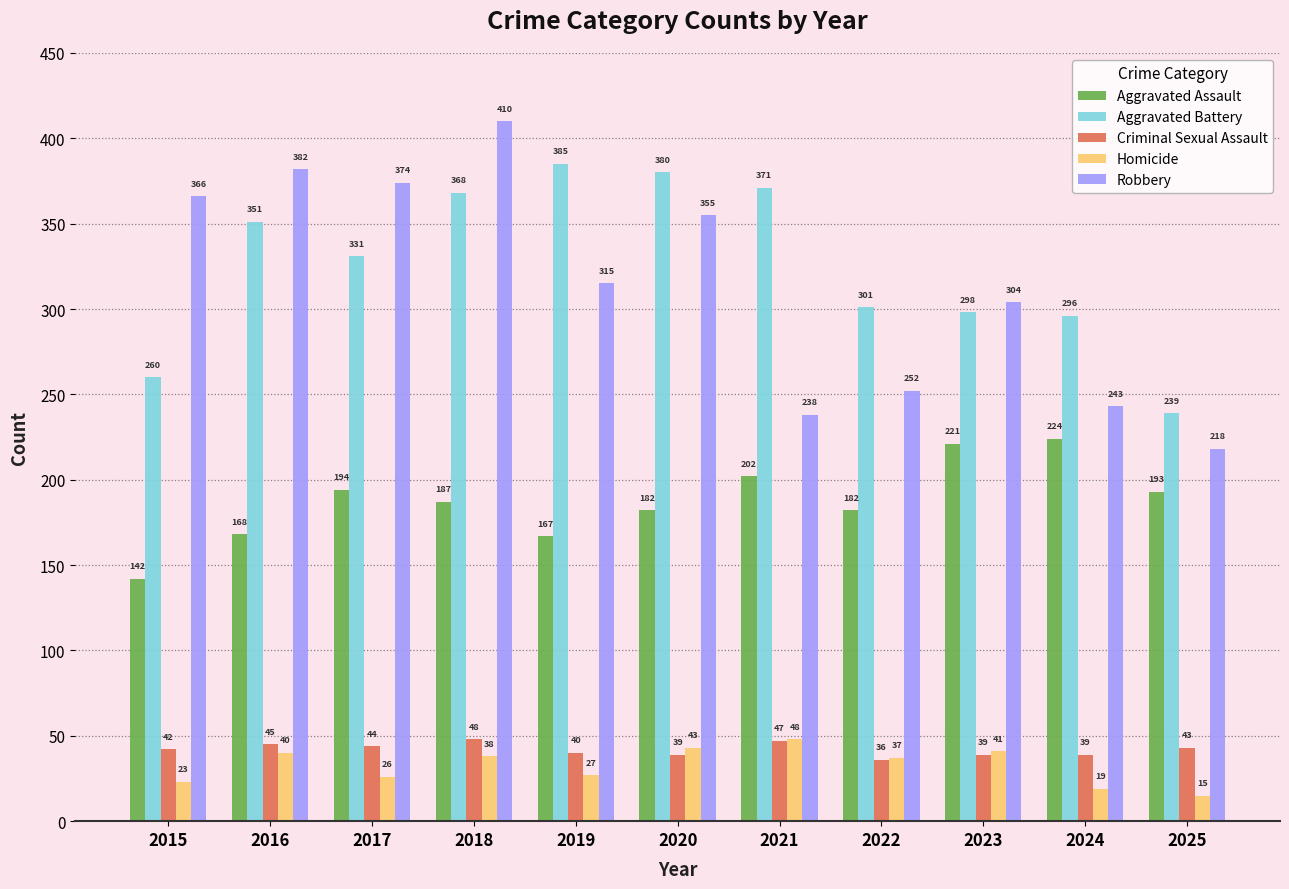

What is the minimum value for Criminal Sexual Assault?

36